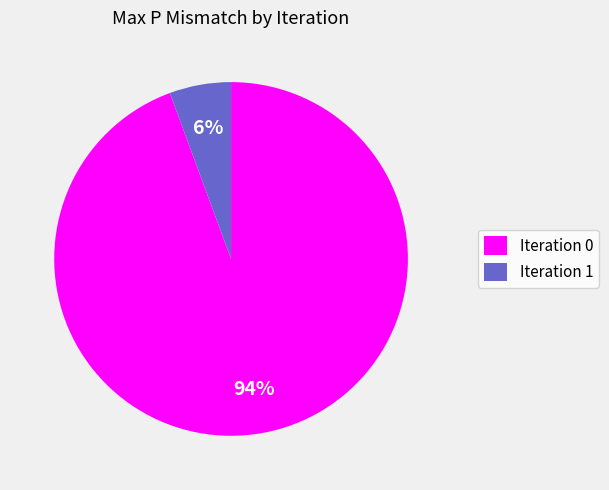

The Iteration 1 slice represents 1% of the pie. True or false?

False